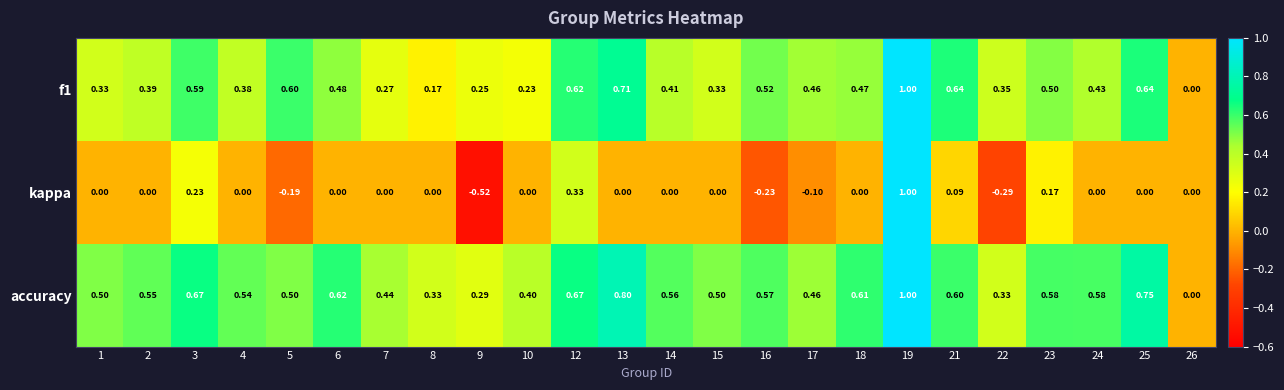

Which series has the largest total across all categories?

accuracy